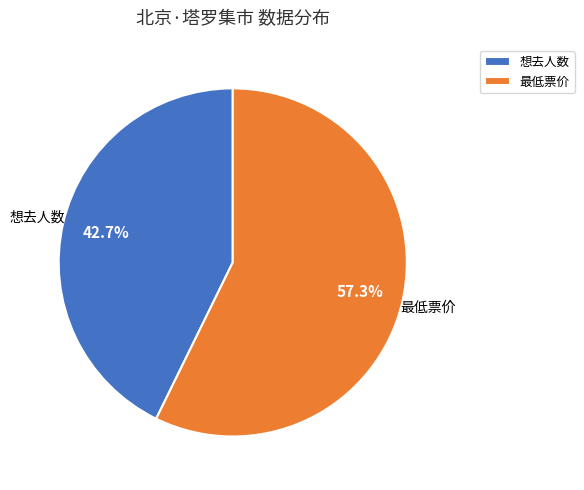

What is the ratio of the value at 想去人数 to the value at 最低票价?

0.7